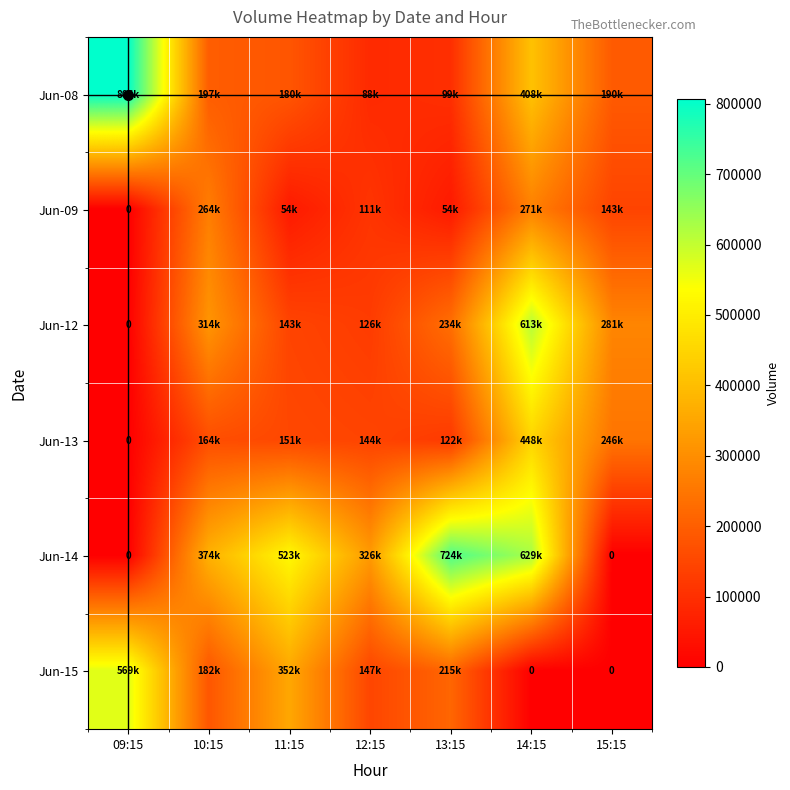

What is the difference between the maximum and minimum values in the Jun-13 series?

448289